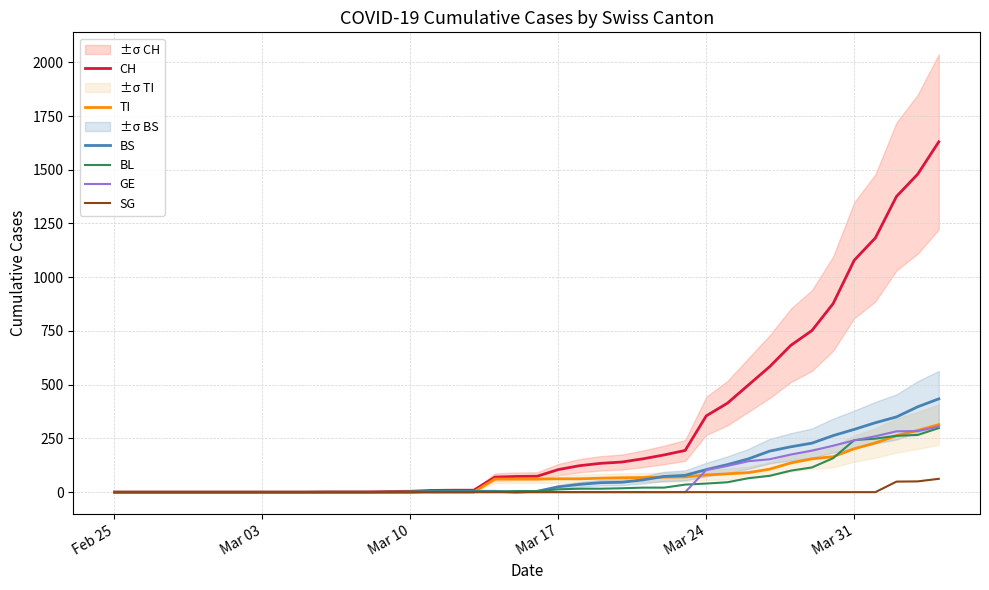

What is the maximum value for SG?

62